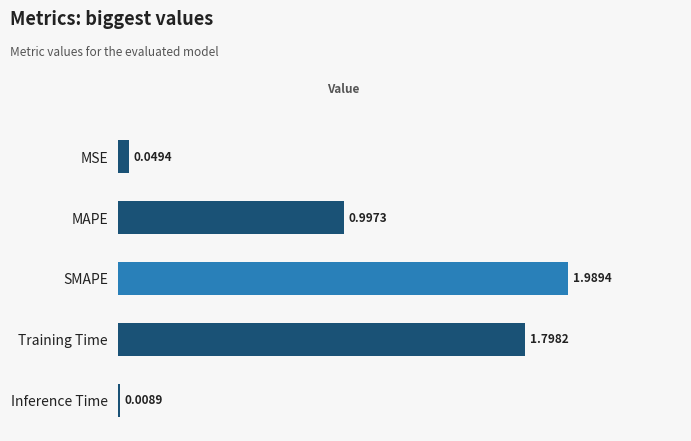

List the labels in order of value, smallest first.

Inference Time, MSE, MAPE, Training Time, SMAPE